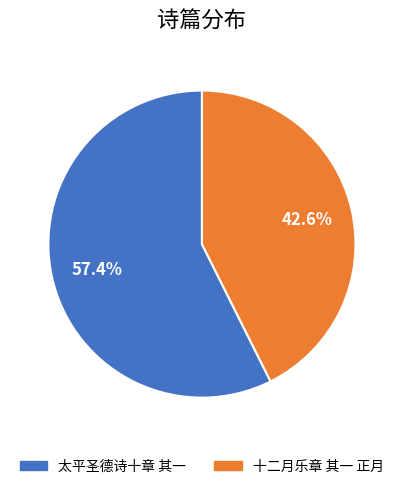

Rank the categories by value from highest to lowest.

太平圣德诗十章 其一, 十二月乐章 其一 正月